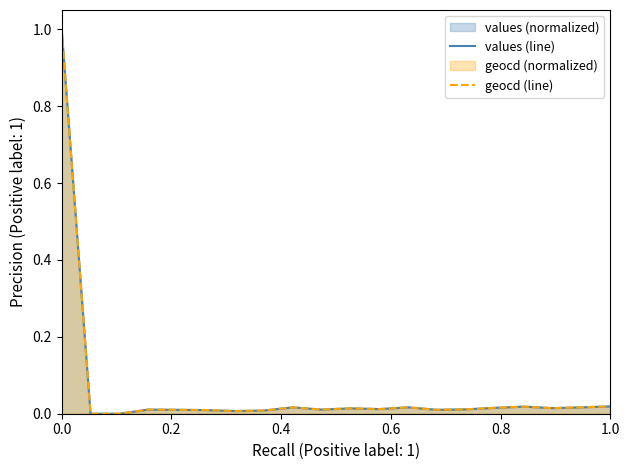

Is it true that values (line) equals 1.0 at 0.0?

True